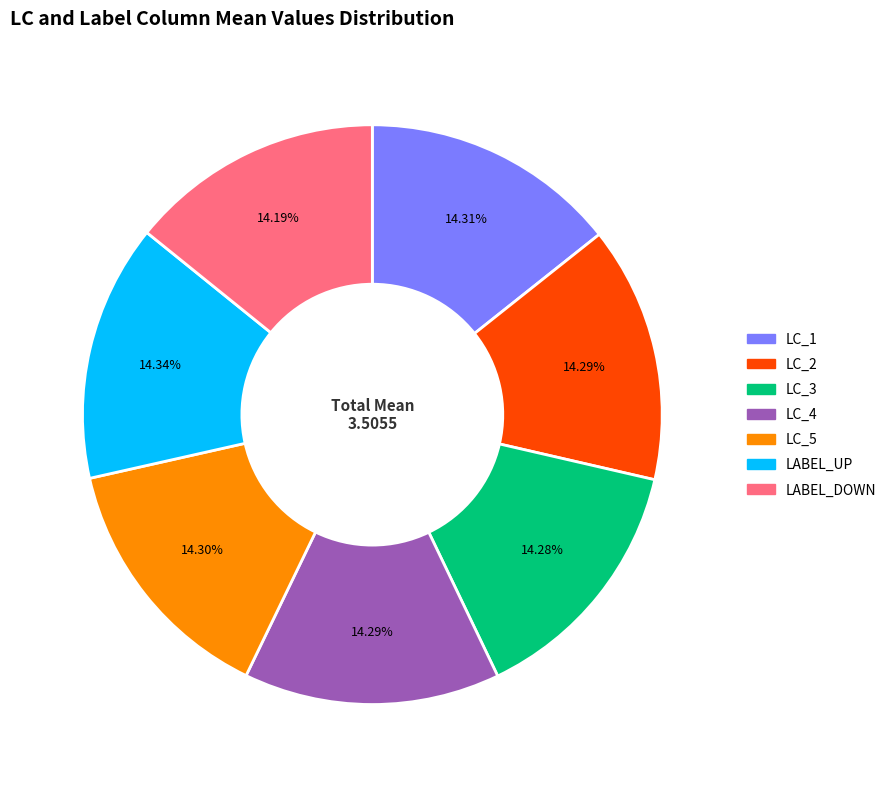

Is there any slice that represents more than half of the pie?

No